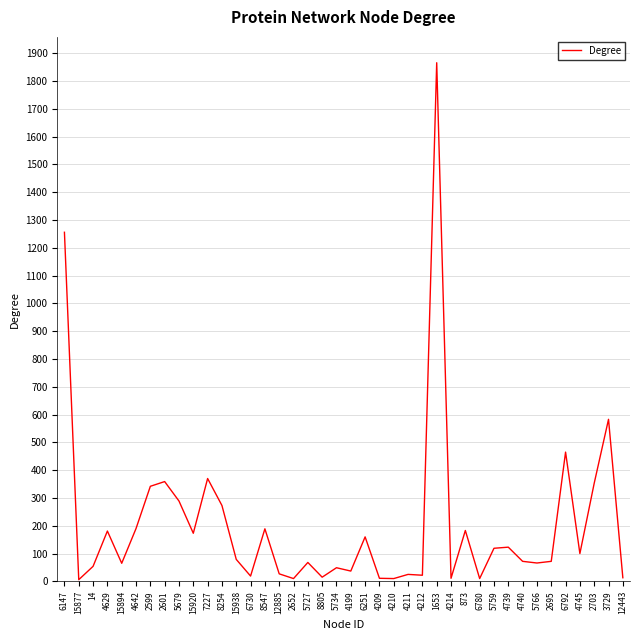

True or false: the data shows 315 at 8547.

False